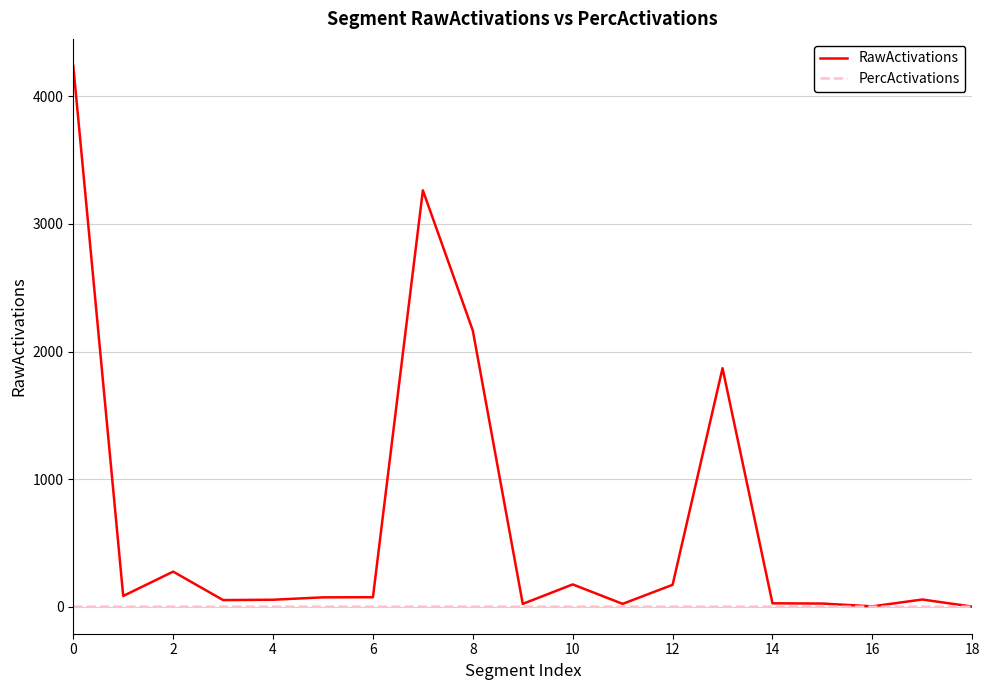

What is the highest value of the RawActivations series?

4238.9